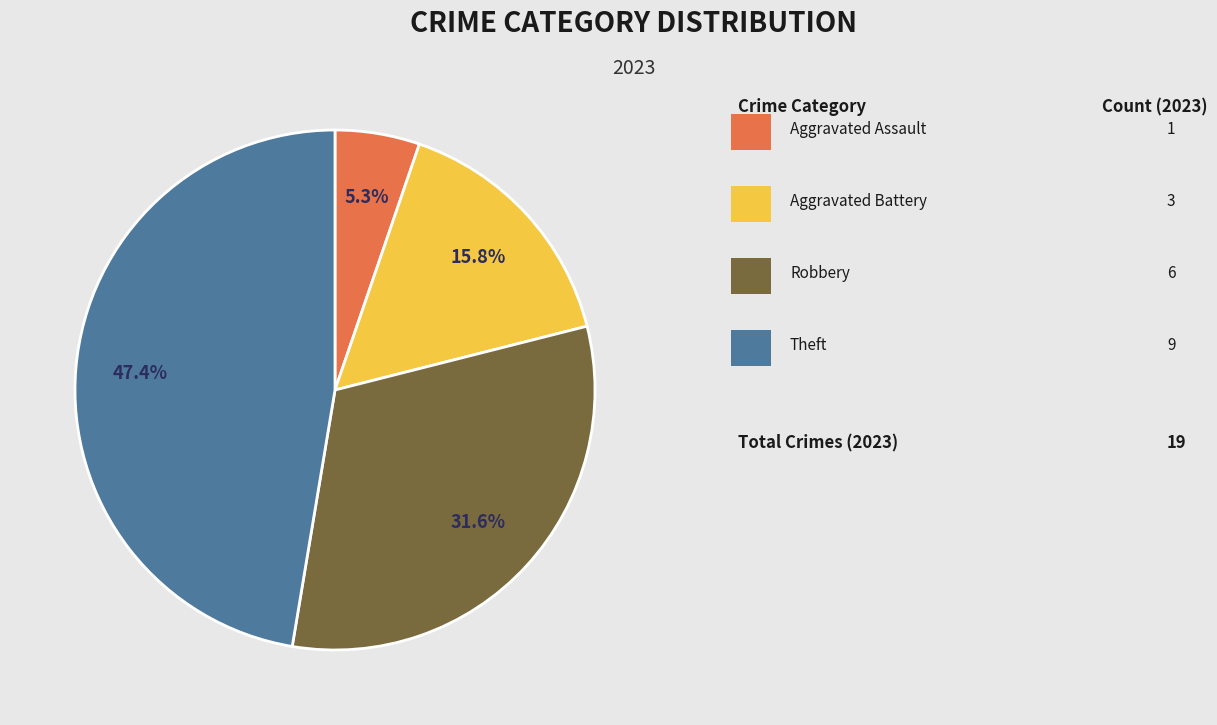

Does any single category account for the majority?

No